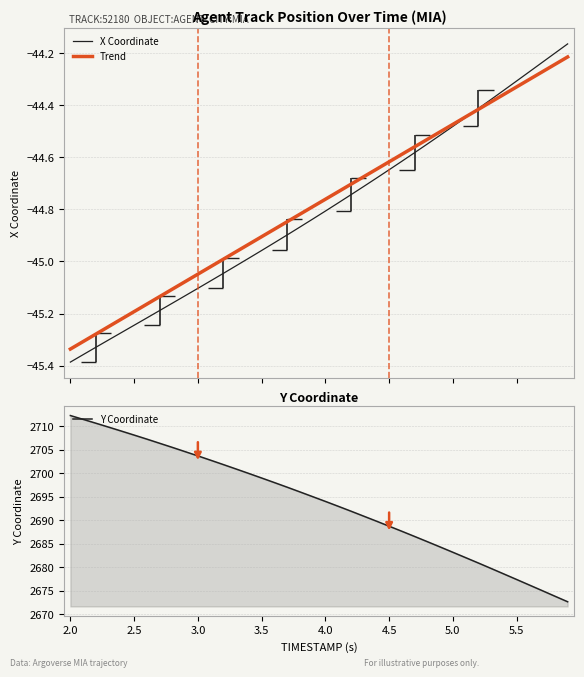

True or false: Y and X cross at least once.

False